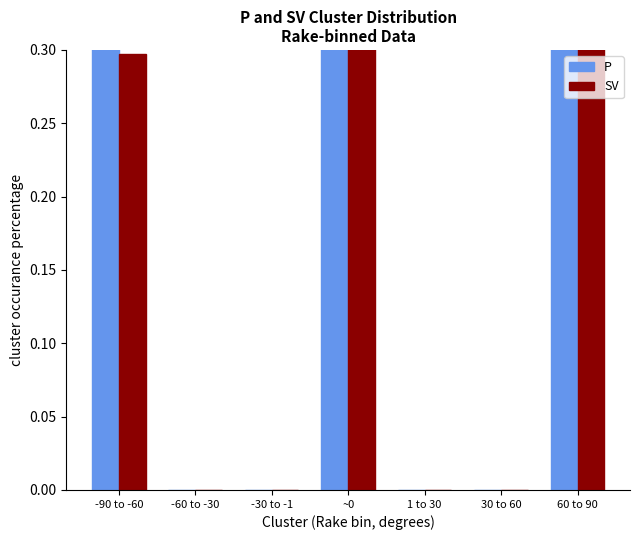

The value of P at 60 to 90 is 0.6. True or false?

False